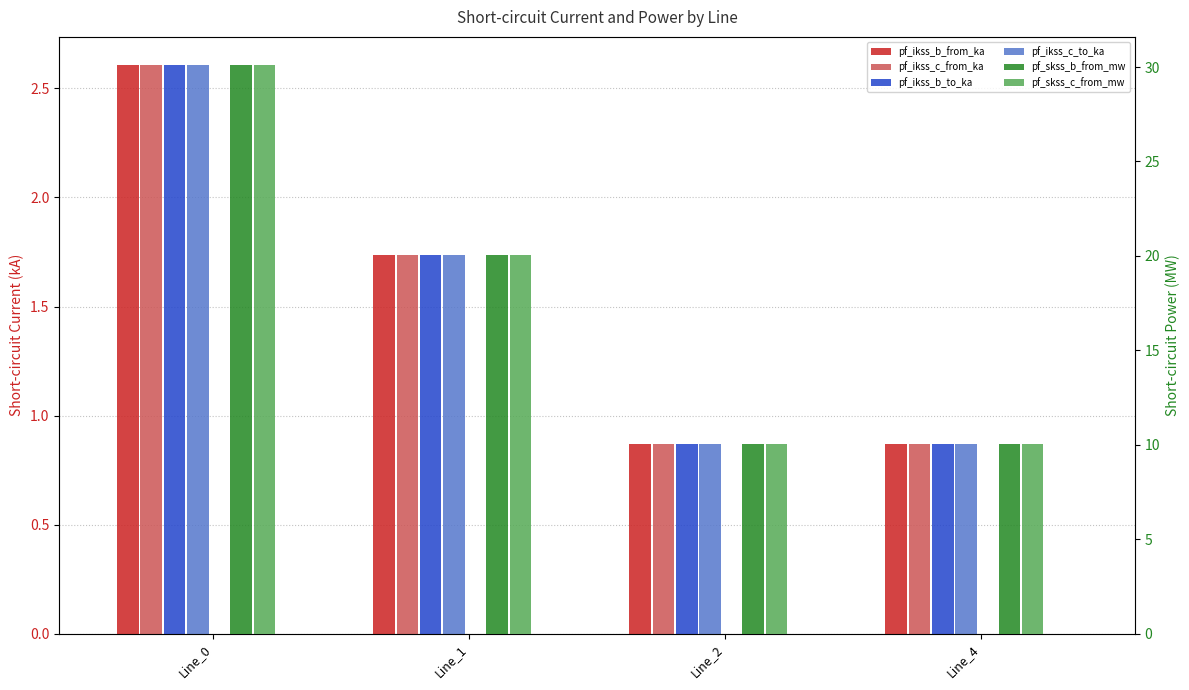

How many bars are there in total?

24